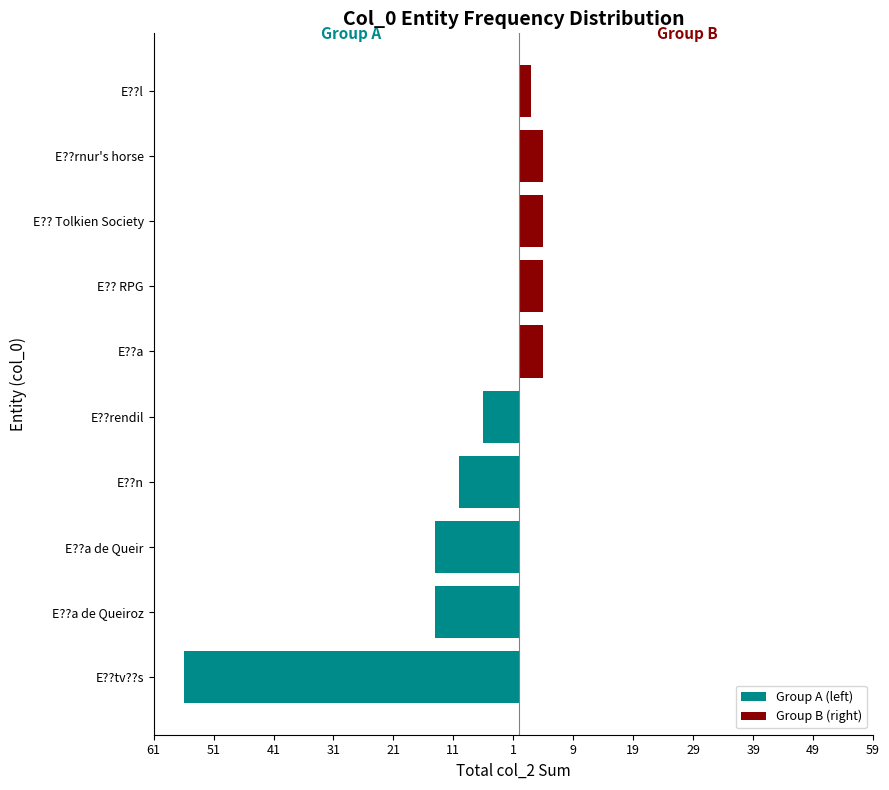

Is it true that Group B (right) equals 2 at E??tv??s?

False